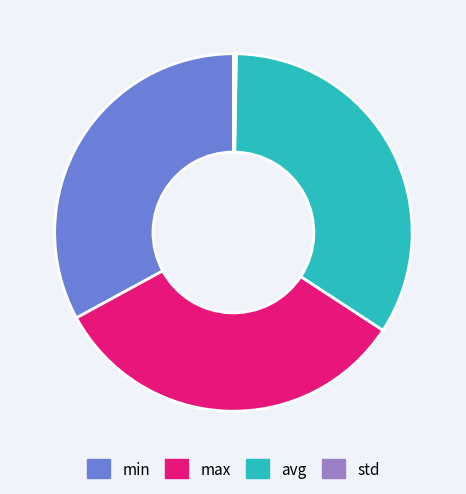

Is it true that max is 40% of the pie?

False